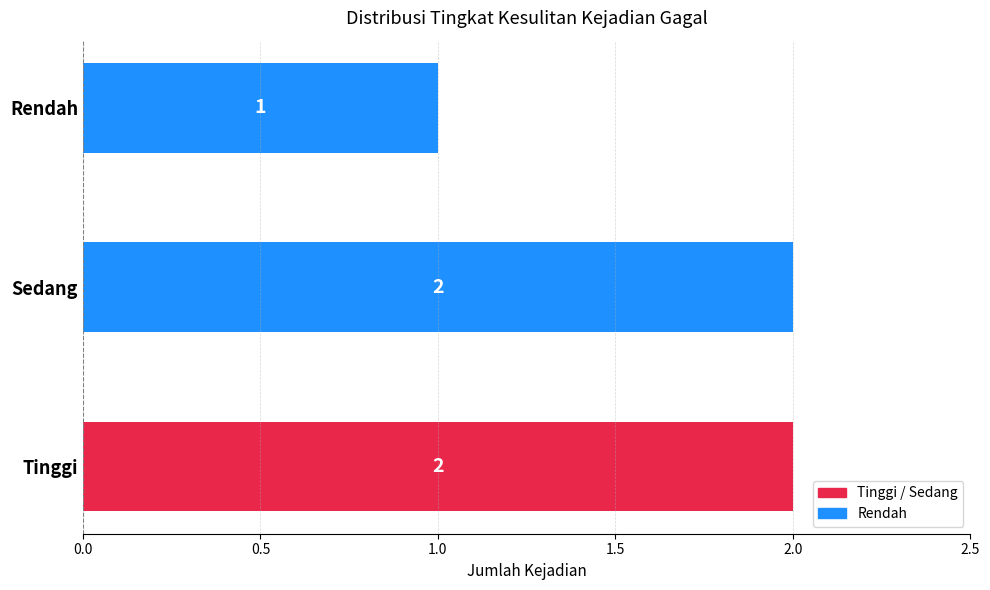

Reading bottom to top, transcribe all the data shown in this chart.

2	2	1